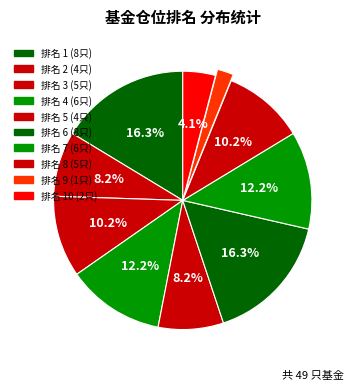

Count the number of slices in the pie.

10